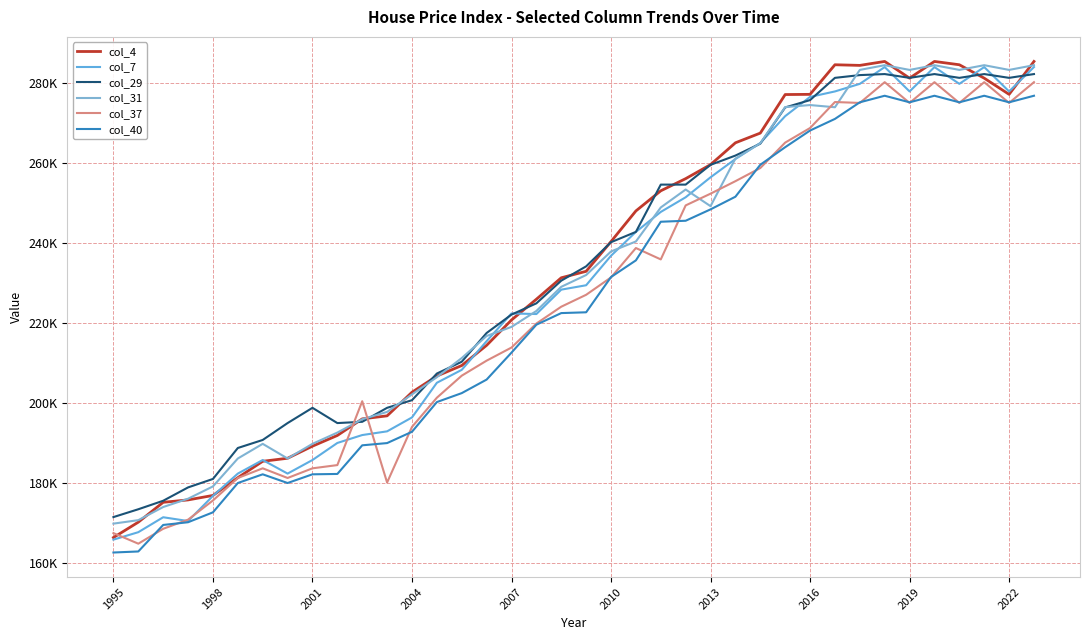

What are all the series names shown in the legend?

col_4, col_7, col_29, col_31, col_37, col_40